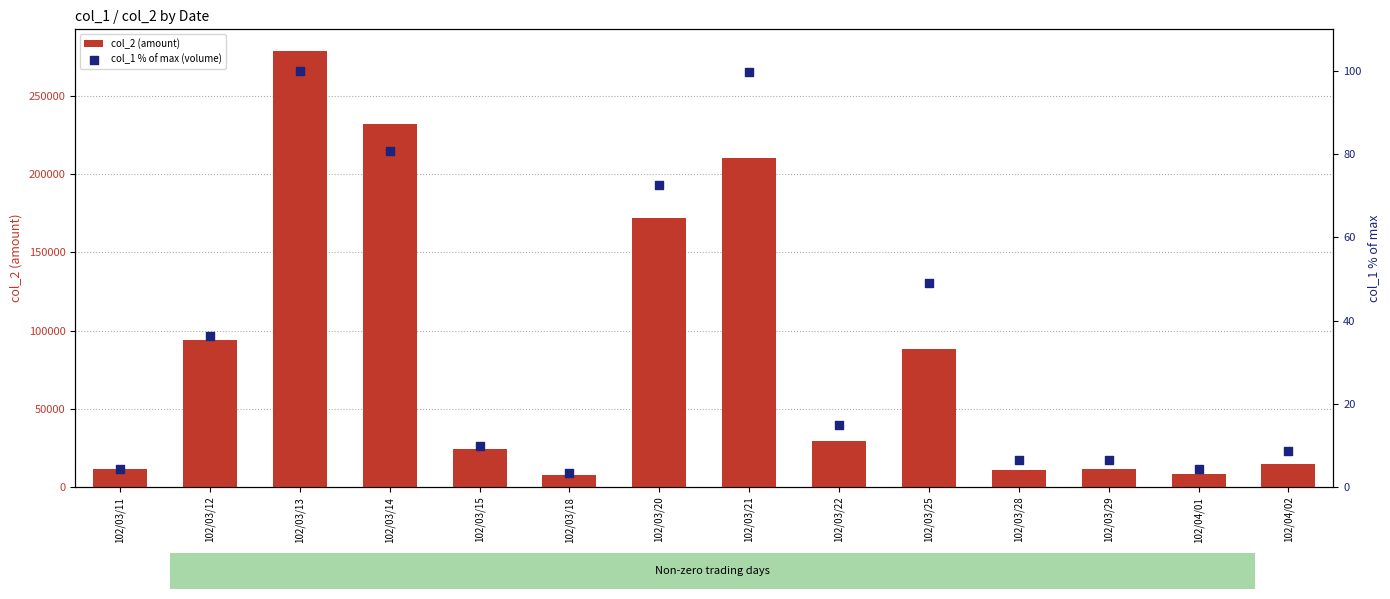

Which series reaches the minimum Y coordinate?

col_1 % of max (volume)